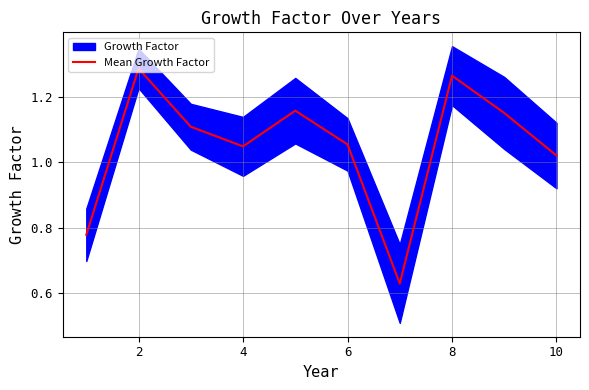

The Mean Growth Factor series shows 0.3 at 4. True or false?

False